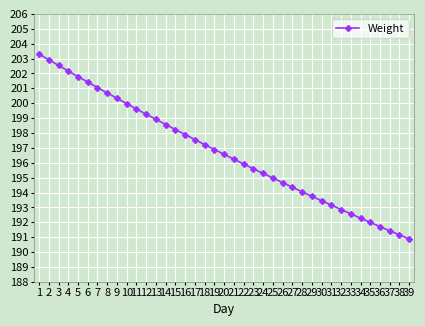

Rank the categories by value from lowest to highest.

39, 38, 37, 36, 35, 34, 33, 32, 31, 30, 29, 28, 27, 26, 25, 24, 23, 22, 21, 20, 19, 18, 17, 16, 15, 14, 13, 12, 11, 10, 9, 8, 7, 6, 5, 4, 3, 2, 1